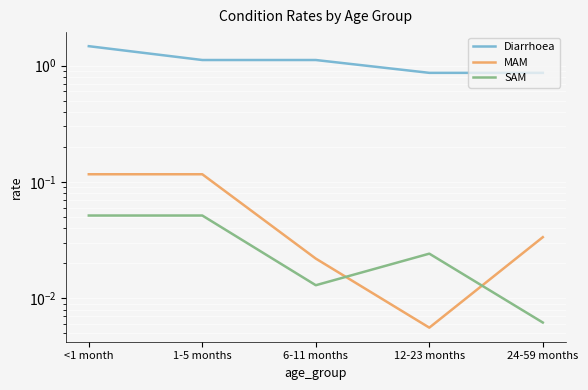

Which category has the highest value across all series?

<1 month